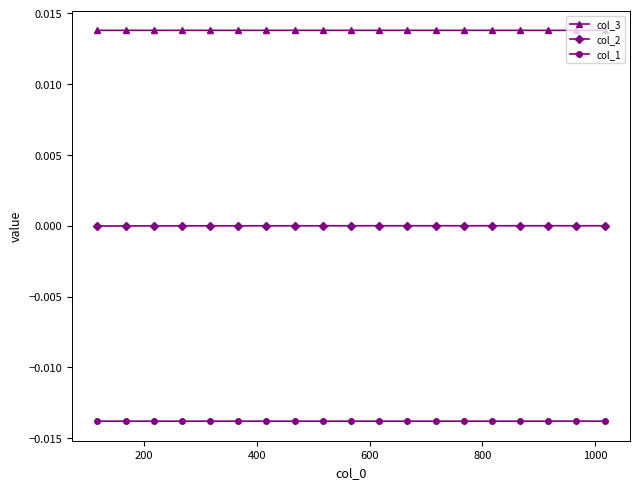

How many data points does each series have?

19